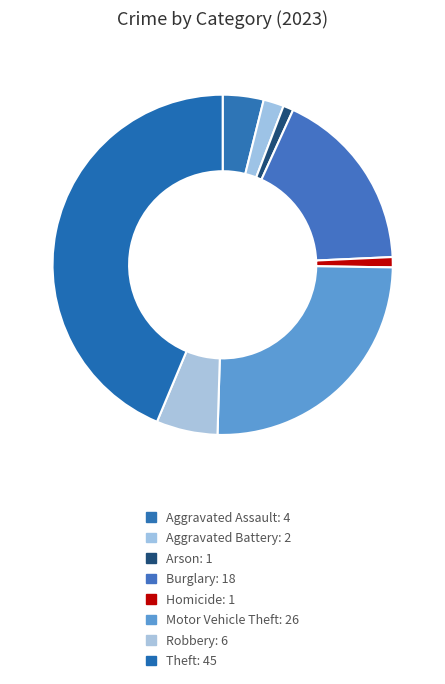

How many segments does this pie chart have?

8